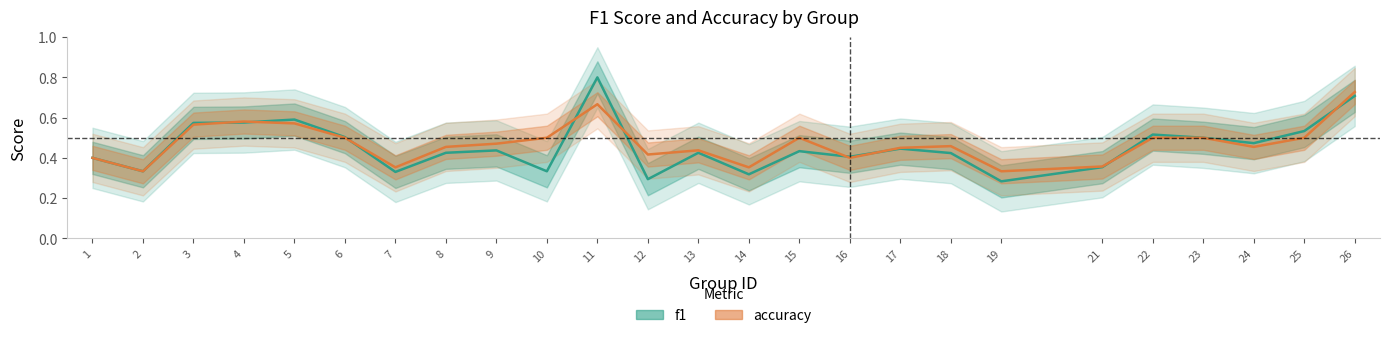

Which series has the largest total across all categories?

accuracy